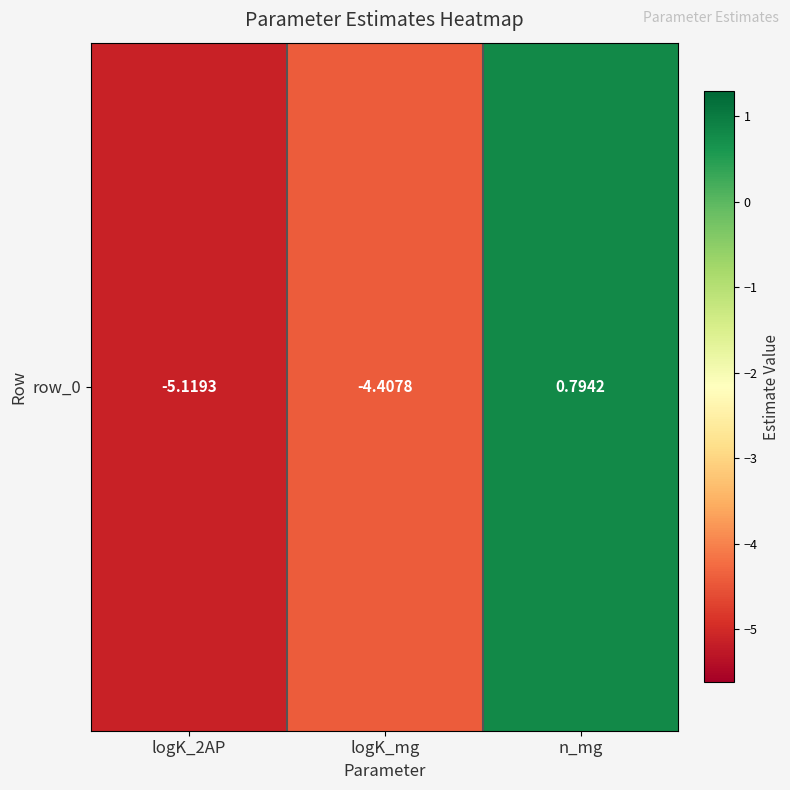

Where is the data nearest to the value -2?

logK_mg